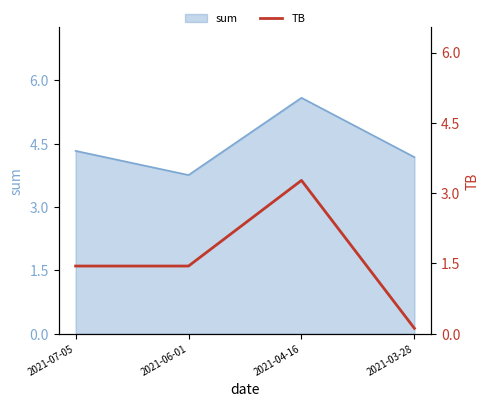

What is the label of the 4th point from the right?

2021-07-05